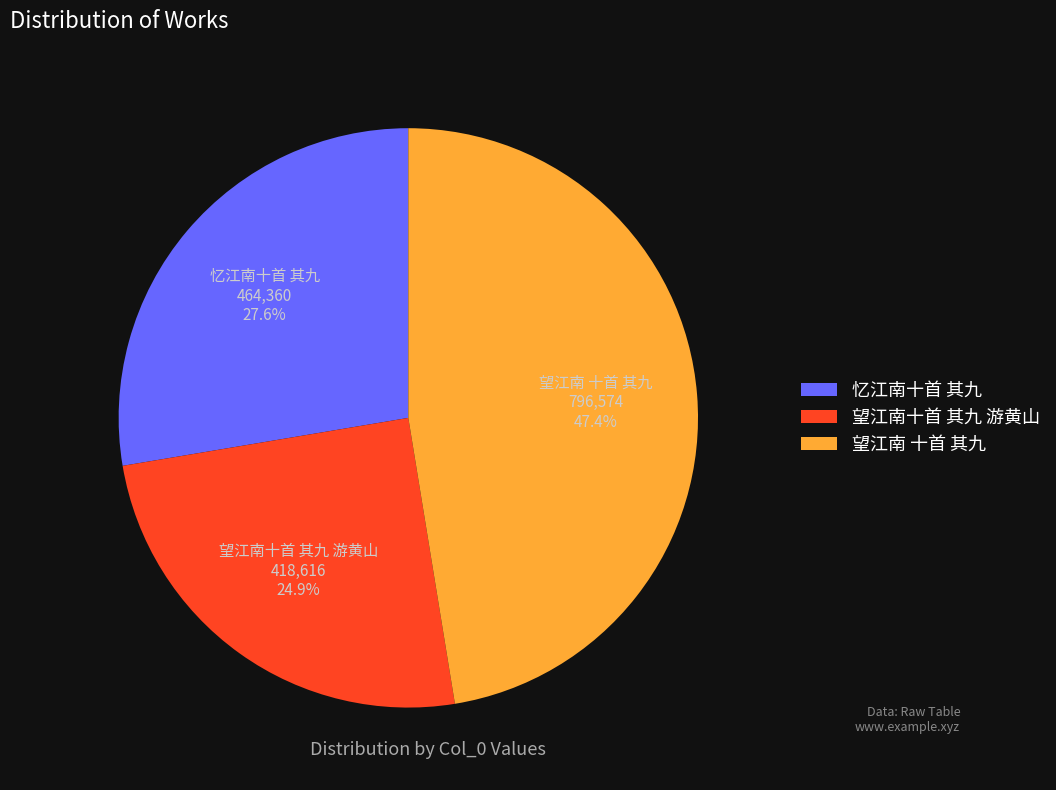

Which slice is the smallest?

望江南十首 其九 游黄山